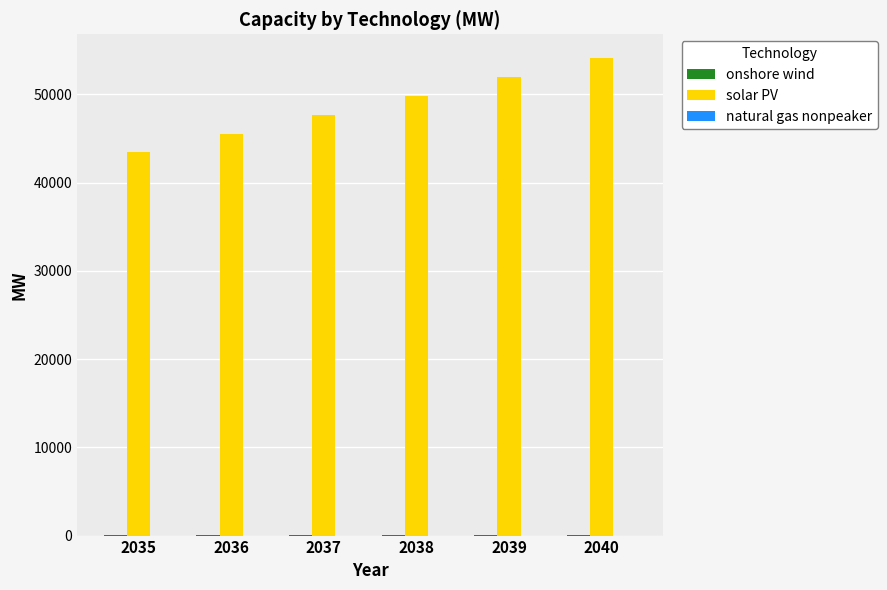

At which category does the chart reach its peak across all series?

2040